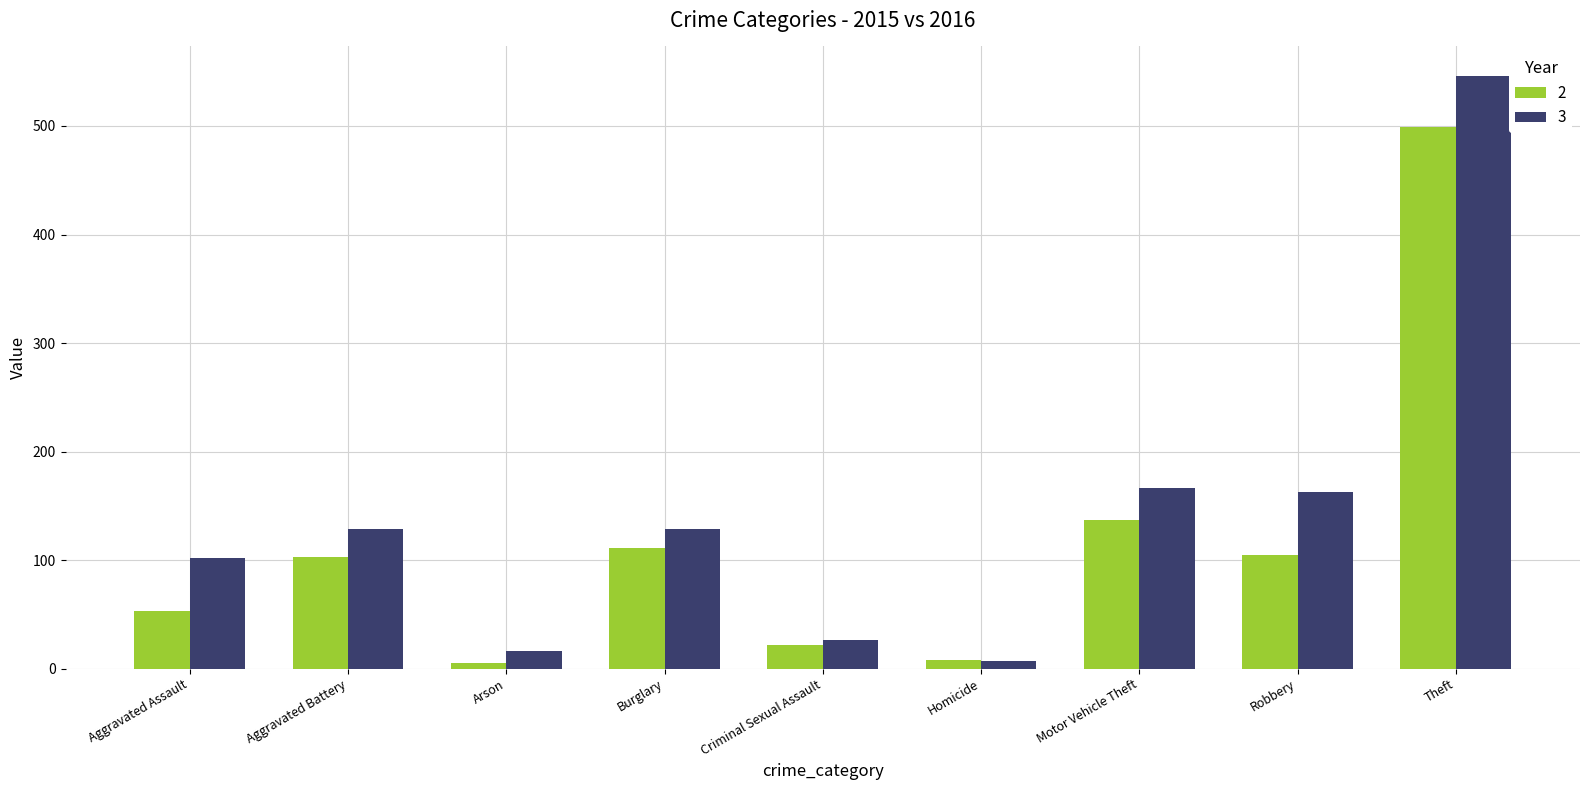

How many categories are shown in the chart?

9